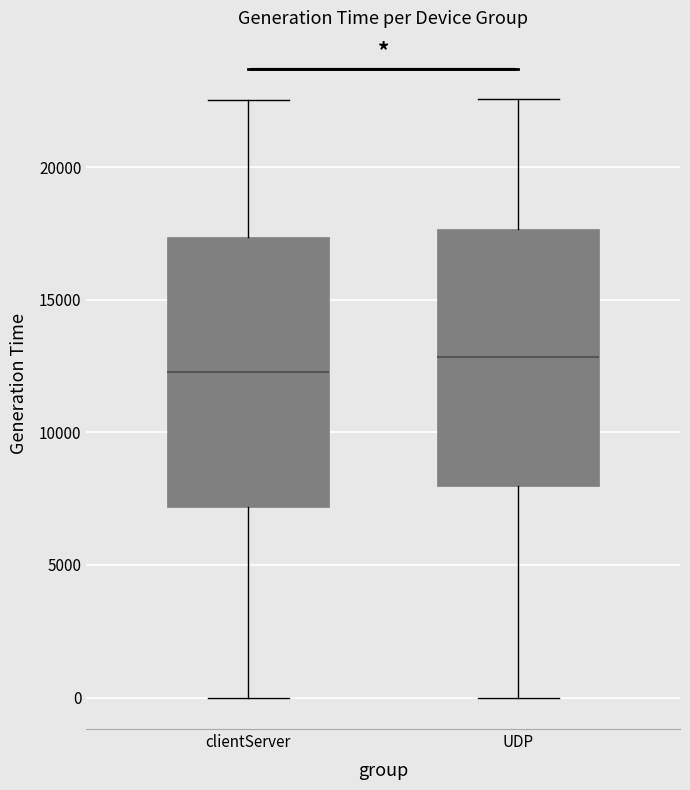

Where does the median line of the box for UDP sit on the y-axis? The values are not printed on the chart, so give them approximately, as read against the axis.

13000